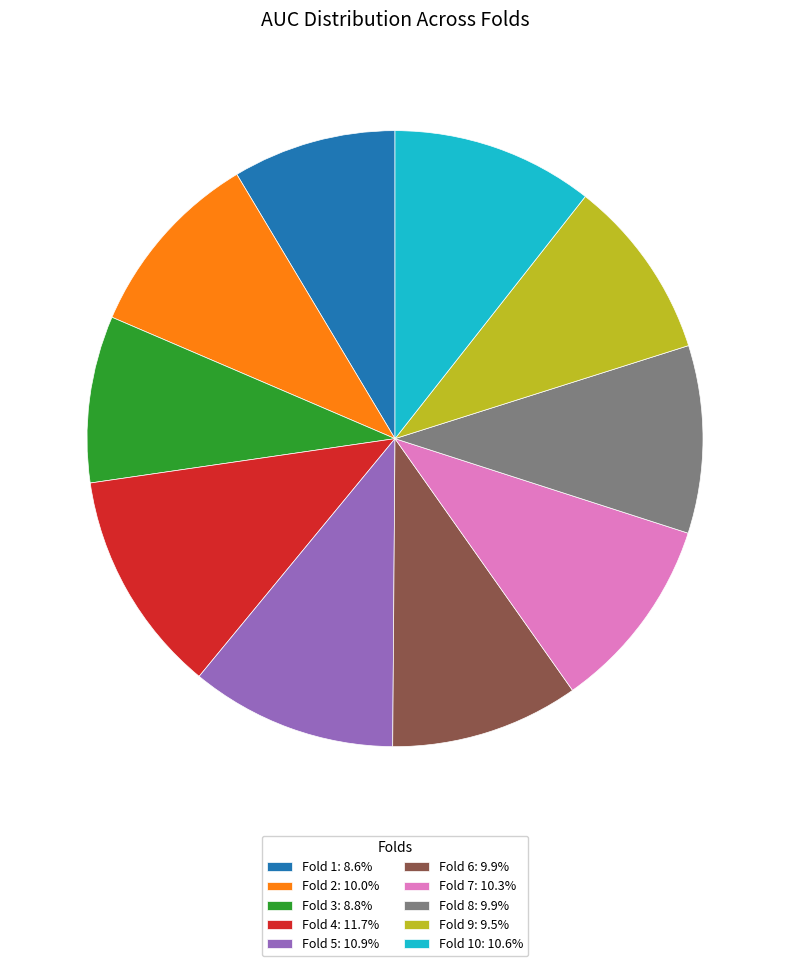

Is there any slice that represents more than half of the pie?

No